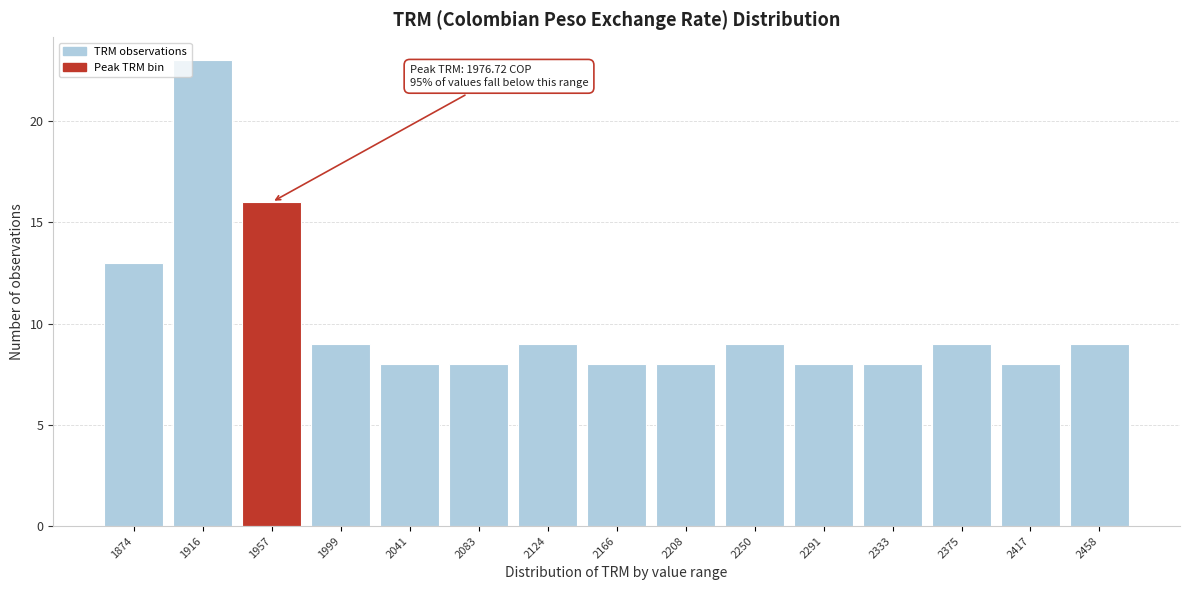

Reading left to right, transcribe all the data shown in this chart.

1874=13	1916=23	1957=16	1999=9	2041=8	2083=8	2124=9	2166=8	2208=8	2250=9	2291=8	2333=8	2375=9	2417=8	2458=9